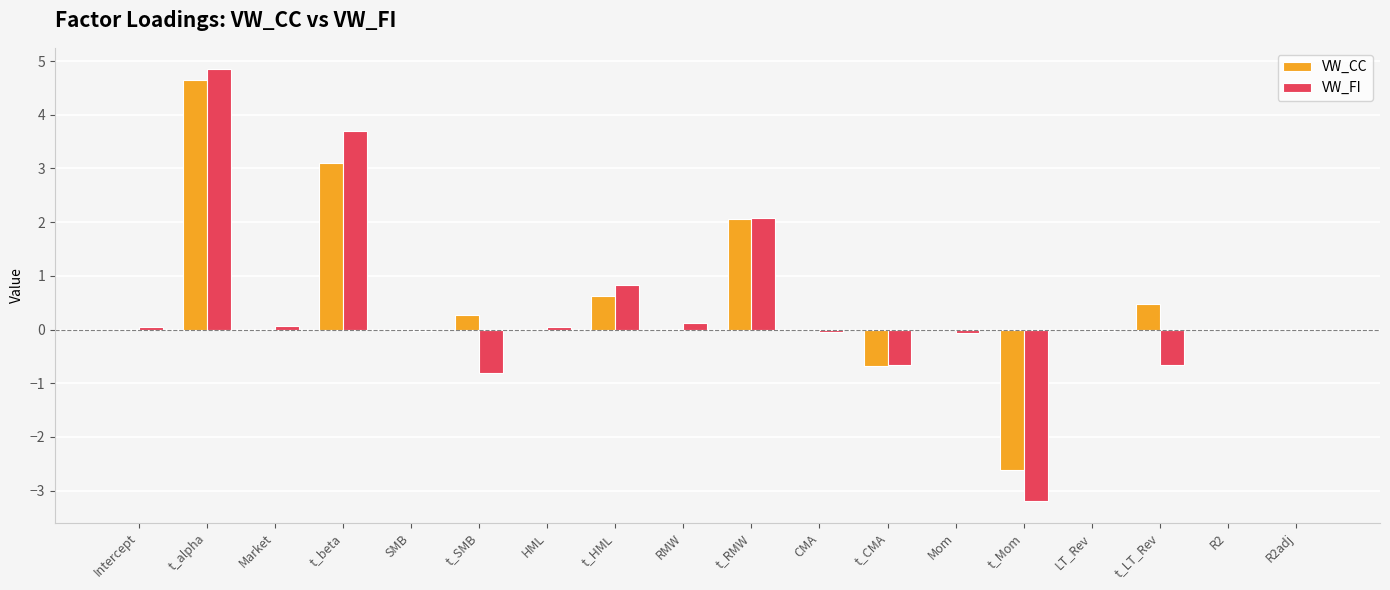

What is the sum of all VW_FI values?

6.3